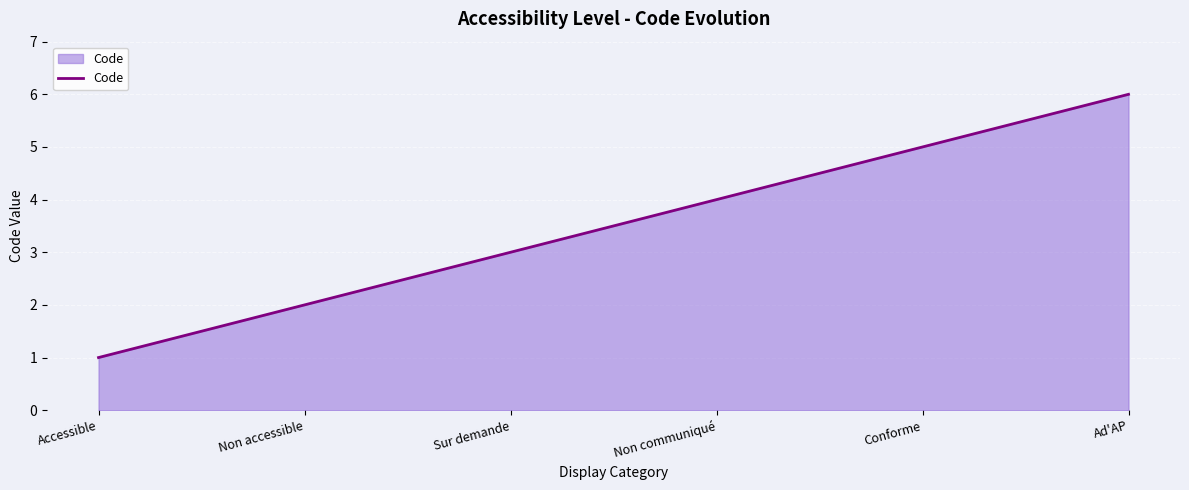

How many lines are shown in the chart?

1